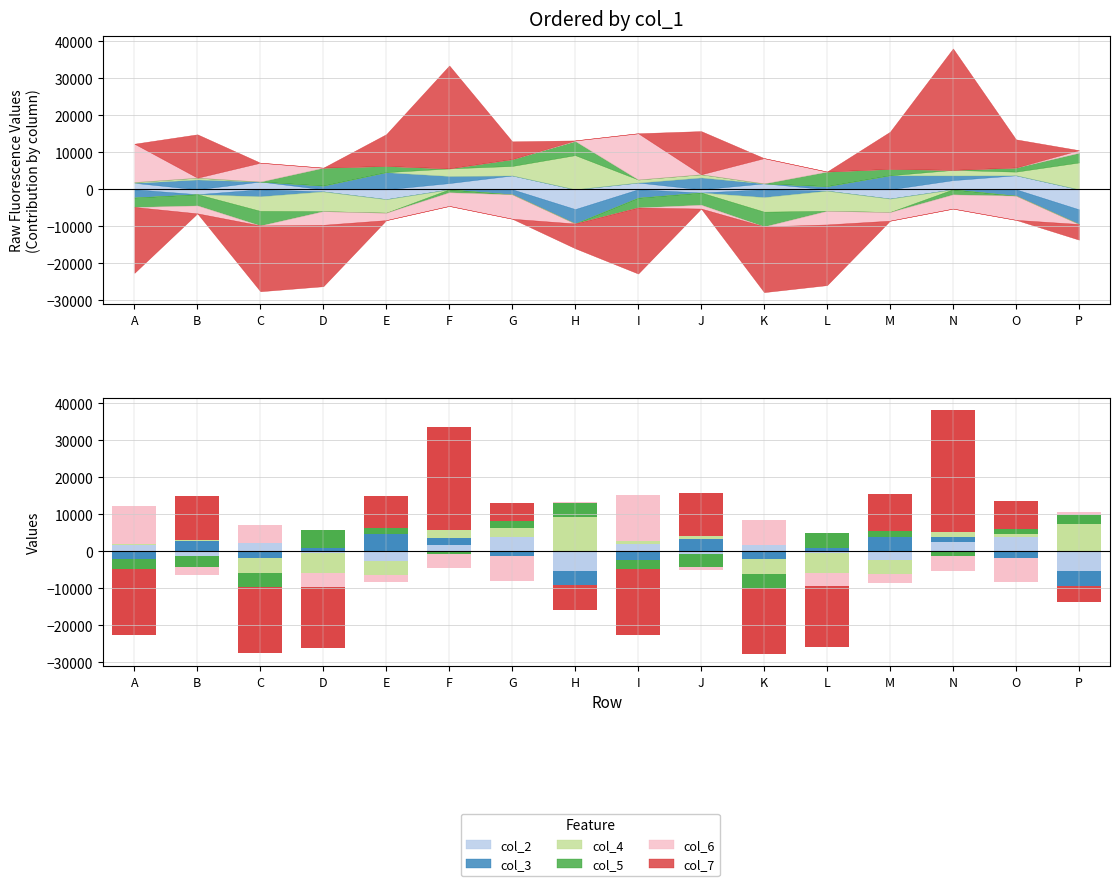

Reading left to right, extract all data points from this chart.

col_2: A=1752.4	B=0.0	C=2104.4	D=0.0	E=0.0	F=1692.4	G=3750.4	H=0.0	I=1833.4	J=0.0	K=1612.4	L=0.0	M=0.0	N=2486.4	O=3799.4	P=0.0
col_3: A=0.0	B=2664.8	C=0.0	D=1001.8	E=4640.8	F=1928.8	G=0.0	H=0.0	I=0.0	J=3216.8	K=0.0	L=860.8	M=3790.8	N=1273.8	O=0.0	P=0.0
col_4: A=220.6	B=478.6	C=0.0	D=0.0	E=0.0	F=2029.6	G=2569.6	H=9244.6	I=828.6	J=844.6	K=0.0	L=0.0	M=0.0	N=1493.6	O=980.6	P=7262.6
col_5: A=0.0	B=0.0	C=0.0	D=4853.3	E=1676.3	F=0.0	G=1842.3	H=3817.3	I=0.0	J=0.0	K=0.0	L=3940.3	M=1734.3	N=0.0	O=1117.3	P=2626.3
col_6: A=10361.2	B=0.0	C=5093.2	D=0.0	E=0.0	F=0.0	G=0.0	H=163.2	I=12496.2	J=0.0	K=6820.2	L=0.0	M=0.0	N=0.0	O=0.0	P=700.2
col_7: A=0.0	B=11730.4	C=0.0	D=0.0	E=8605.4	F=27836.4	G=4807.4	H=0.0	I=0.0	J=11684.4	K=0.0	L=0.0	M=10054.4	N=32837.4	O=7615.4	P=0.0